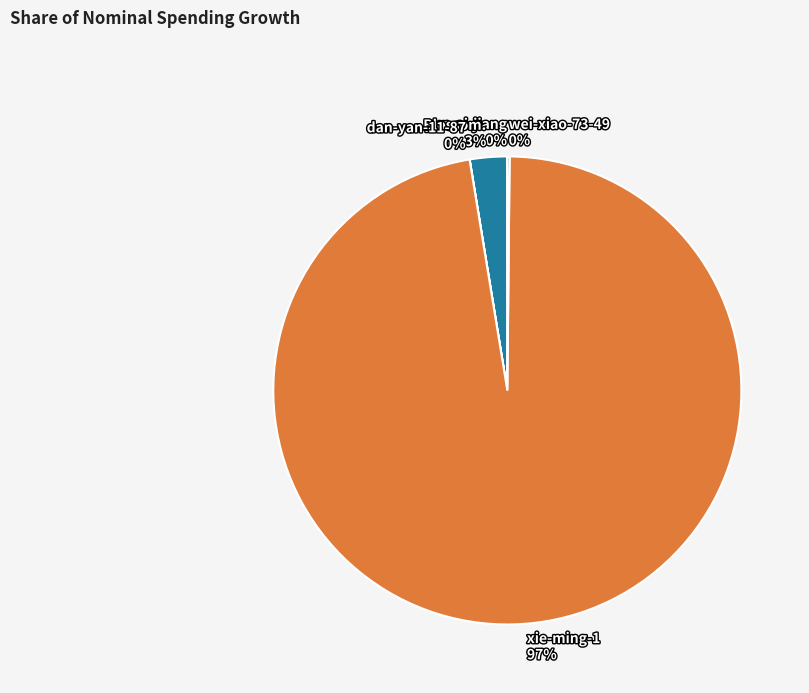

Does Blossom. 3% account for over 50% of the chart?

No